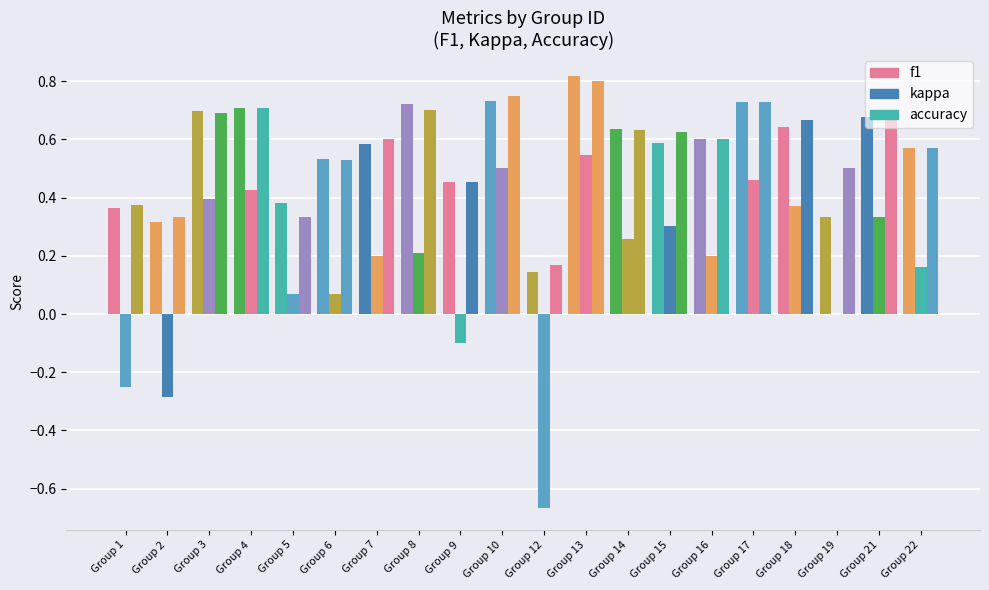

The value of kappa at Group 9 is -0.0. True or false?

False